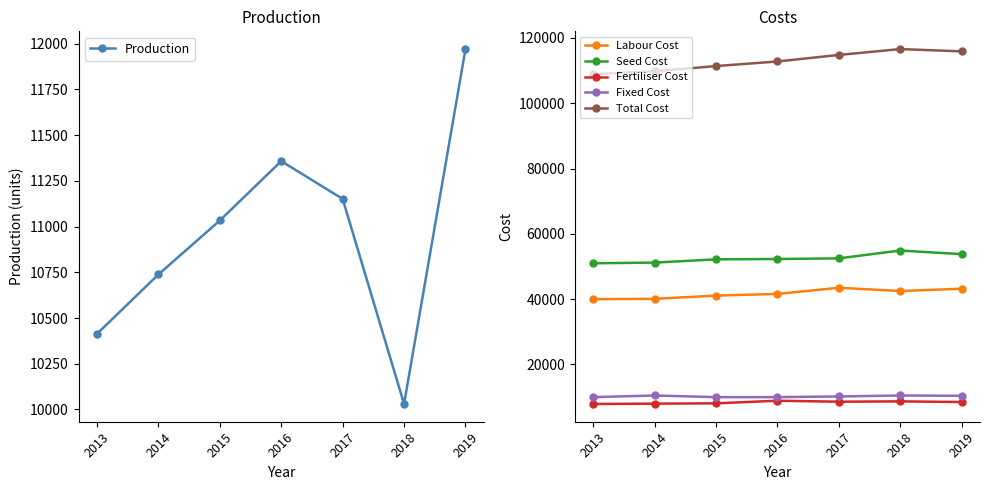

What is the value of the Labour Cost point at the 3rd from the left?

41100